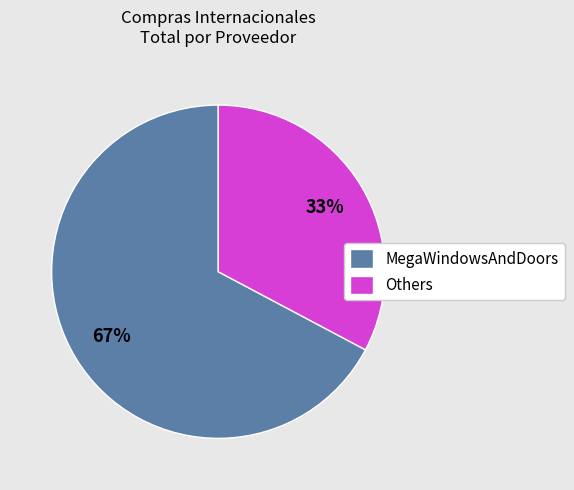

Which category has the biggest portion of the pie?

MegaWindowsAndDoors